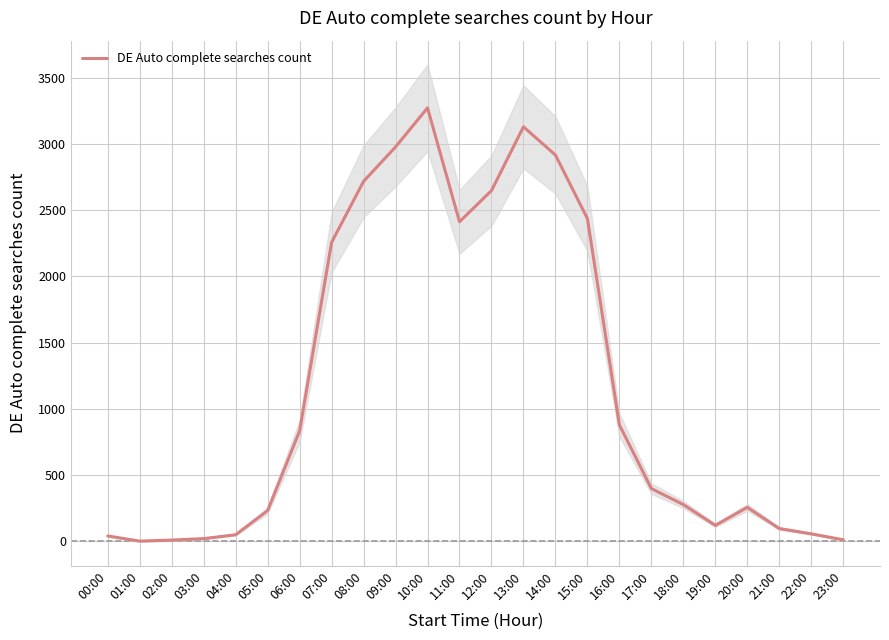

Is it true that the value at 11:00 is 2413?

True